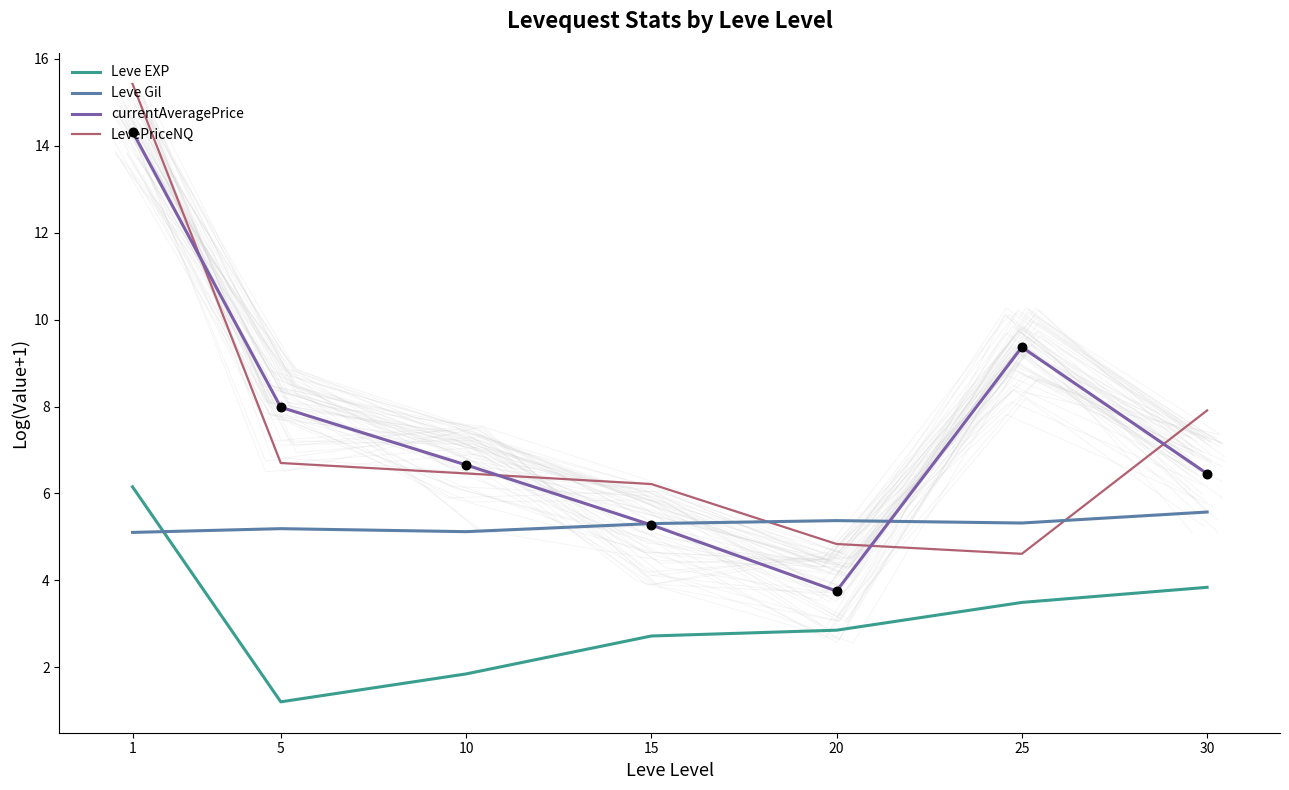

What is the total value across all series at 25?

22.8